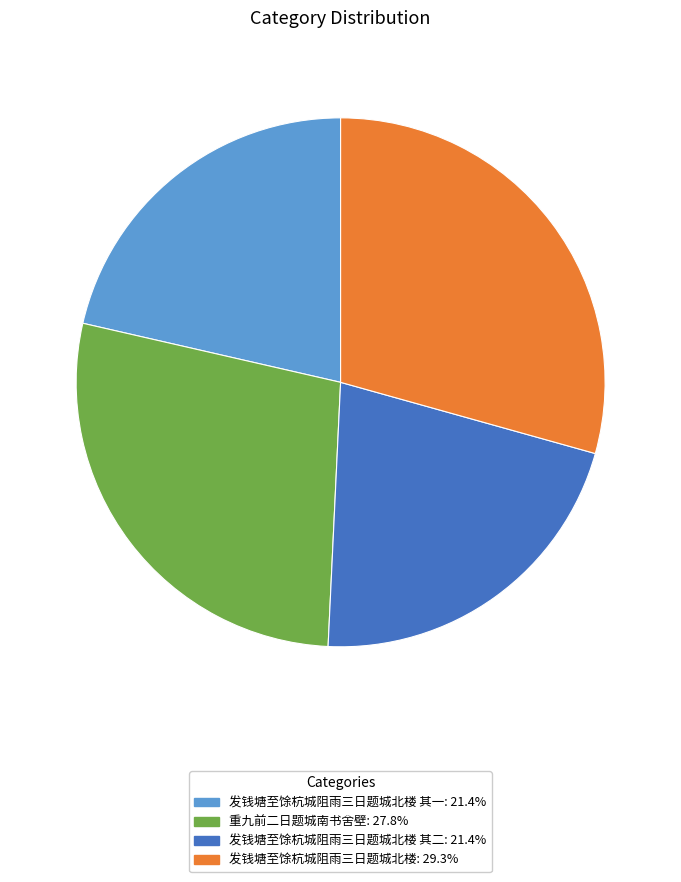

Is there any slice that represents more than half of the pie?

No